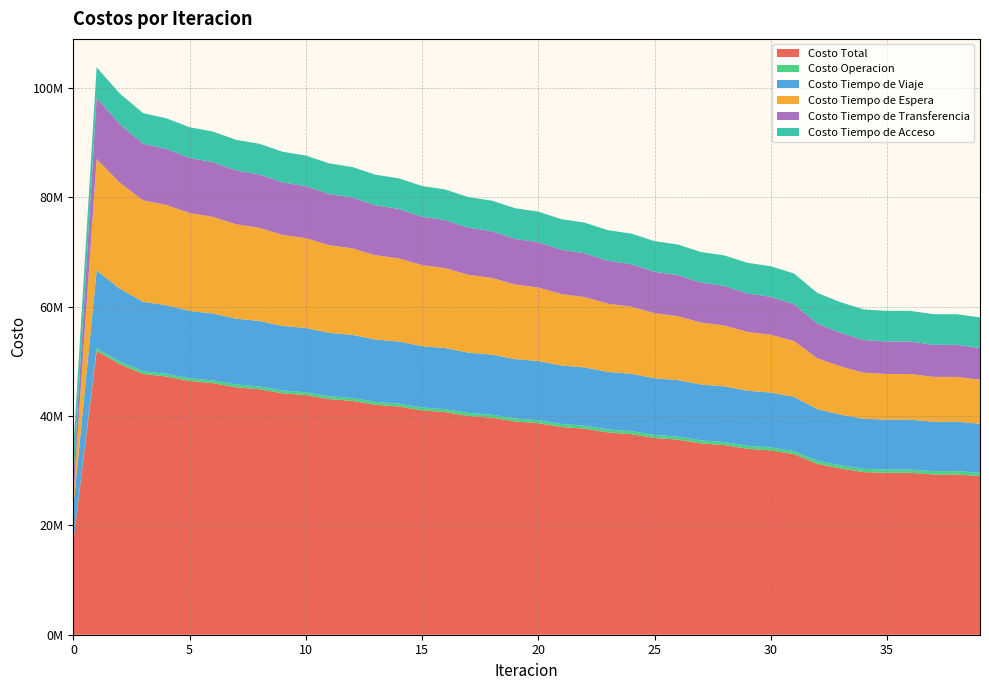

Reading left to right, extract all data points from this chart.

Costo Total: 17174969.8	51880386.4	49469657.6	47685597.1	47214715.8	46397052.7	46003554.3	45245179.9	44884231.2	44152919.3	43809211.3	43093236.2	42759682.2	42053101.4	41725978.0	41025498.9	40702844.3	40007359.4	39687725.1	38995751.8	38678131.1	37988490.7	37672464.0	36985377.5	36670580.3	35985963.8	35672205.6	34990278.9	34678360.8	34001302.0	33690885.0	33019196.3	31249783.0	30403926.0	29736817.4	29607982.2	29607937.5	29304795.7	29302282.6	29011435.9
Costo Operacion: 0.0	487828.5	488500.5	490973.6	495051.1	498196.6	501523.1	504945.1	508296.4	511695.5	514935.1	518200.6	521248.9	524315.0	527149.7	529997.4	532604.8	535222.6	537594.1	539974.4	542104.0	544241.7	546125.2	548016.6	549651.0	551293.6	552676.6	554068.5	555200.7	556343.2	557220.7	558110.7	573799.2	585182.1	596650.3	597599.2	598362.1	602497.4	603206.9	607012.4
Costo Tiempo de Viaje: 6332488.0	14219018.8	13296694.7	12691463.7	12546858.1	12323176.6	12229743.8	12044973.2	11974355.3	11808854.8	11750938.5	11597073.9	11546924.5	11400515.4	11355447.0	11214059.5	11172679.5	11035673.0	10996869.8	10863029.5	10826006.7	10694311.1	10658785.3	10529546.7	10495244.2	10368427.5	10335218.3	10211063.4	10179632.1	10060126.8	10030246.2	9915911.6	9430633.2	9258149.8	9149708.2	9113461.9	9115406.5	9045013.1	9046512.2	8970561.2
Costo Tiempo de Espera: 2040494.5	20404945.1	19391127.0	18556081.0	18321649.7	17887335.7	17670254.9	17251315.3	17041551.6	16630565.3	16425051.5	16019397.3	15816806.3	15415235.6	15214875.7	14816687.7	14618155.7	14222918.8	14025963.8	13633399.5	13437860.9	13047789.9	12853566.1	12465879.4	12272911.5	11887556.0	11695818.3	11312788.9	11125401.5	10750840.2	10568026.3	10202472.6	9295896.7	8819091.4	8417217.4	8355439.5	8353842.0	8195618.1	8192635.8	8045853.2
Costo Tiempo de Transferencia: 3204427.2	11171033.9	10695775.4	10349518.7	10253596.7	10090783.6	10004472.5	9846386.1	9762467.8	9604243.5	9520726.0	9361004.3	9277142.3	9115475.3	9030945.6	8867194.1	8781844.1	8615984.8	8529737.3	8361788.2	8274599.4	8104588.0	8016427.2	7844374.7	7755213.5	7581126.6	7490932.3	7314798.0	7220566.3	7036431.6	6937831.7	6745141.3	6351893.8	6143942.6	5975681.4	5943921.5	5942766.8	5864107.0	5862367.5	5790449.0
Costo Tiempo de Acceso: 5597560.1	5597560.1	5597560.1	5597560.1	5597560.1	5597560.1	5597560.1	5597560.1	5597560.1	5597560.1	5597560.1	5597560.1	5597560.1	5597560.1	5597560.1	5597560.1	5597560.1	5597560.1	5597560.1	5597560.1	5597560.1	5597560.1	5597560.1	5597560.1	5597560.1	5597560.1	5597560.1	5597560.1	5597560.1	5597560.1	5597560.1	5597560.1	5597560.1	5597560.1	5597560.1	5597560.1	5597560.1	5597560.1	5597560.1	5597560.1